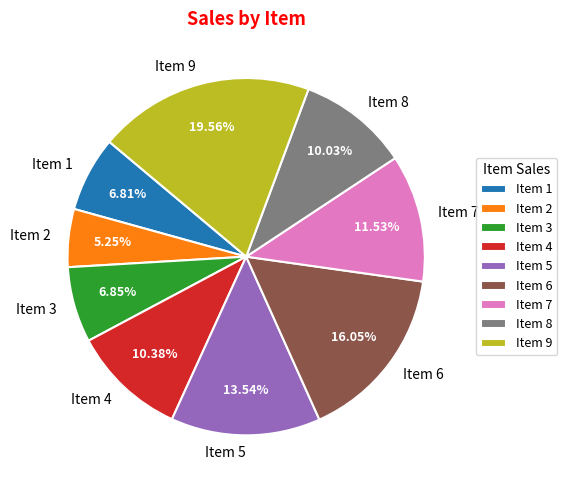

Do Item 4 and Item 2 together represent more than half of the pie?

No